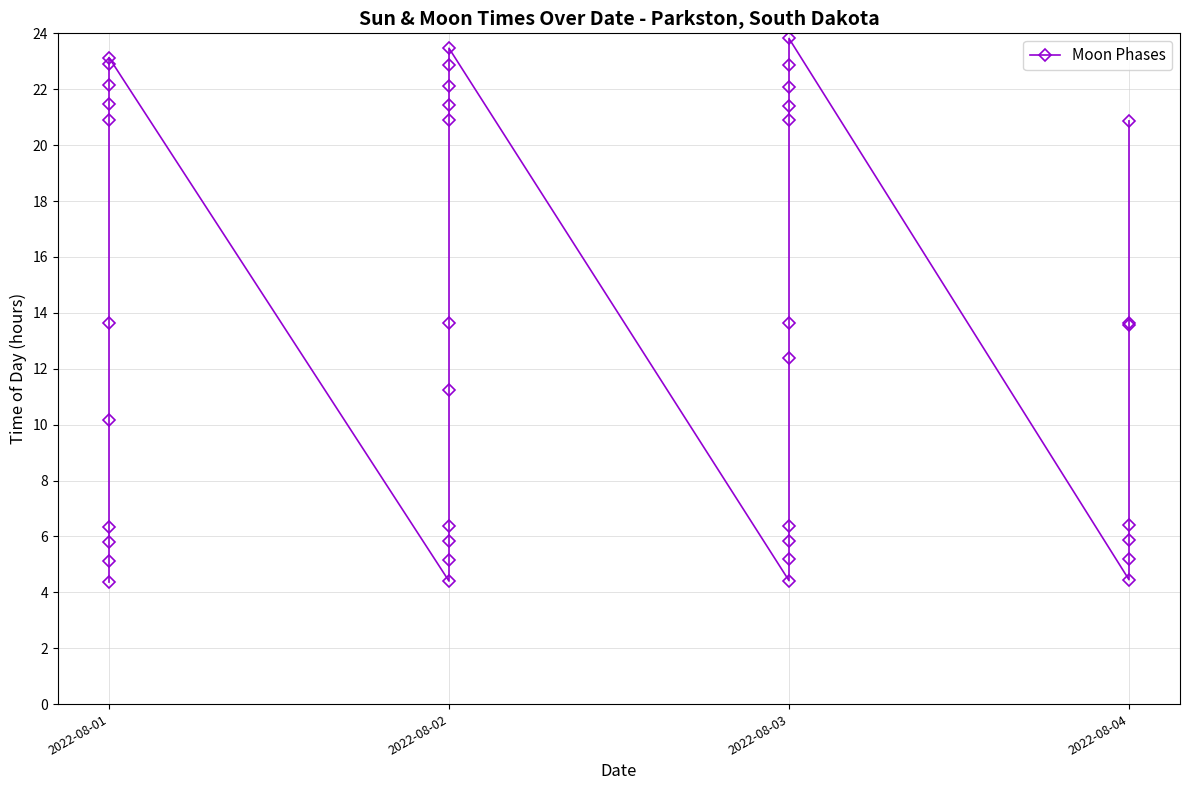

What is the greatest value displayed?

23.8